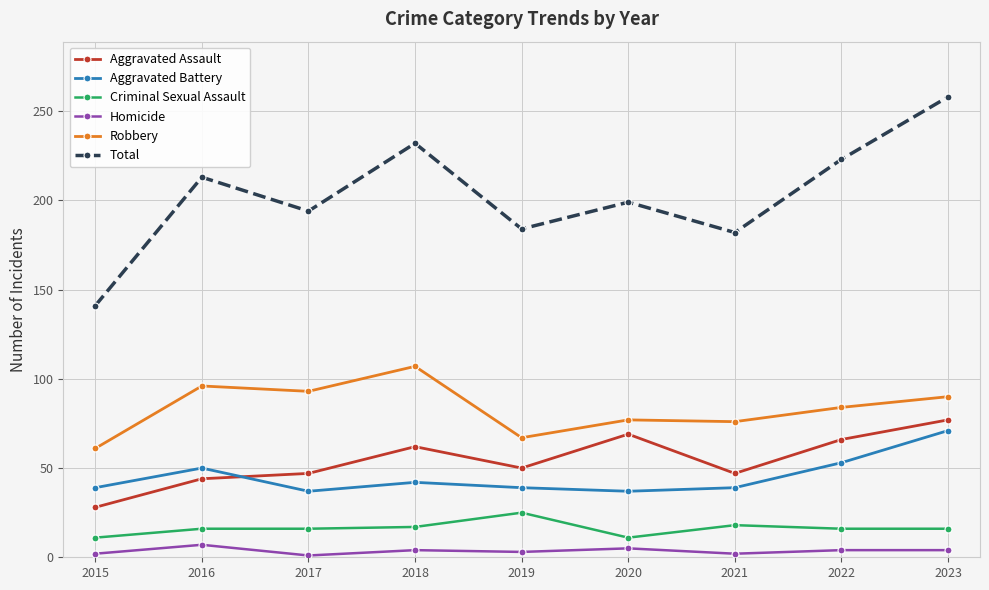

Rank the series at 2019 from lowest to highest value.

Homicide, Criminal Sexual Assault, Aggravated Battery, Aggravated Assault, Robbery, Total